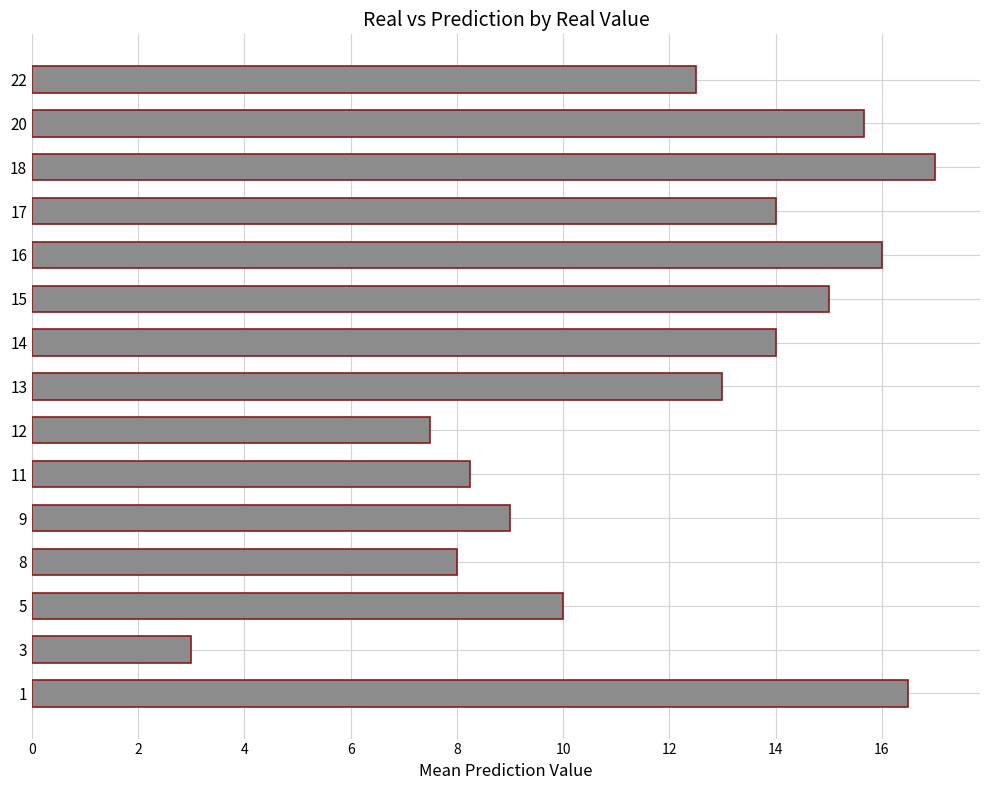

What is the average value?

12.0